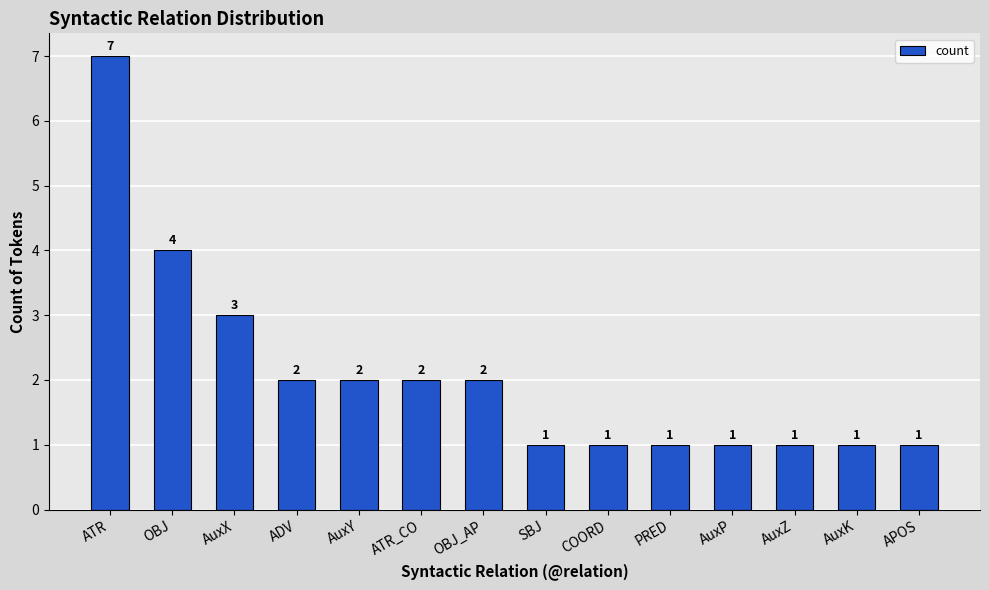

What is the greatest value displayed?

7